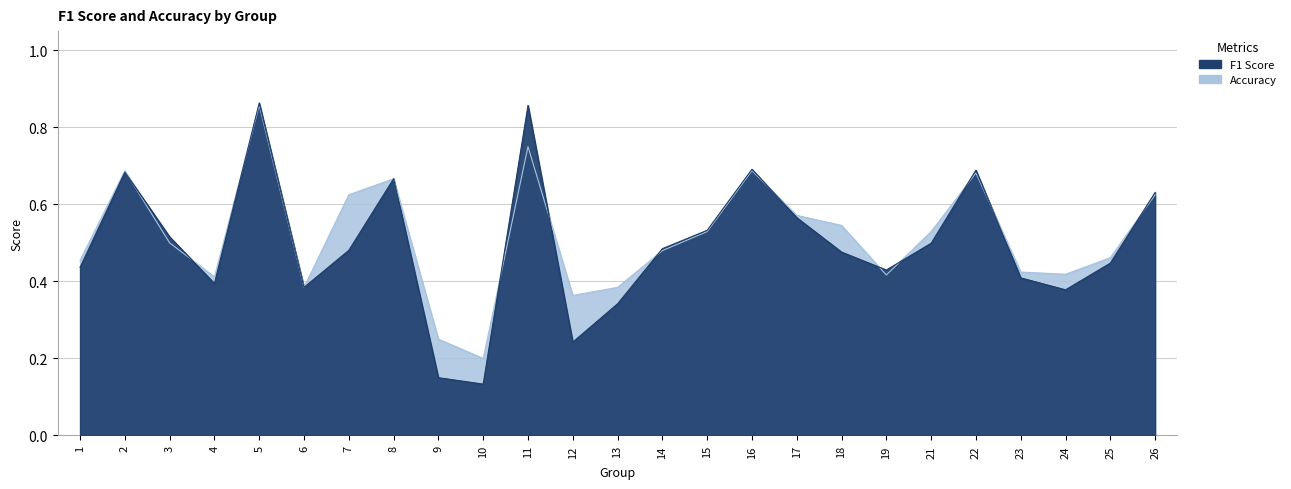

List the series in order of their overall mean, lowest first.

f1, accuracy